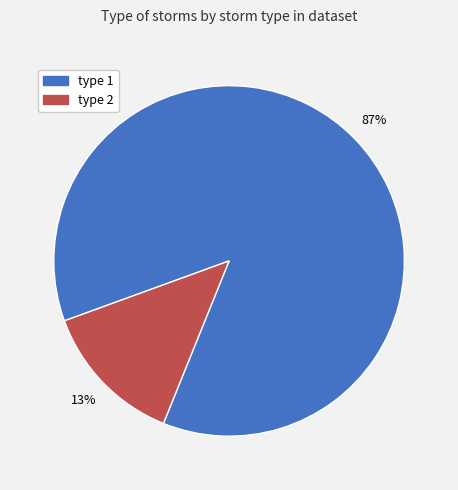

Which slice is the smallest?

type 2